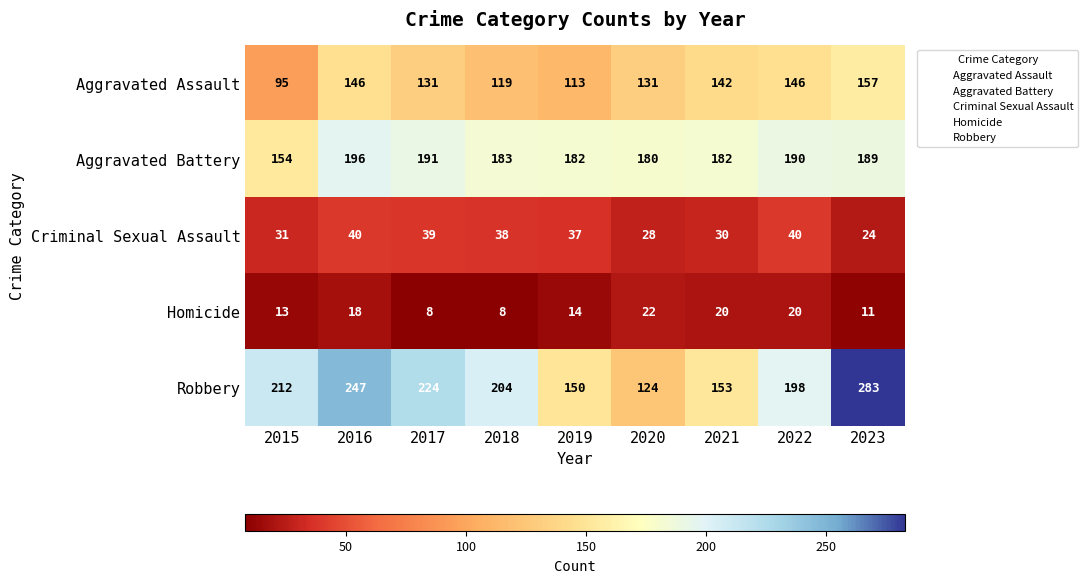

Which has a higher value, 2022 or 2020?

2022